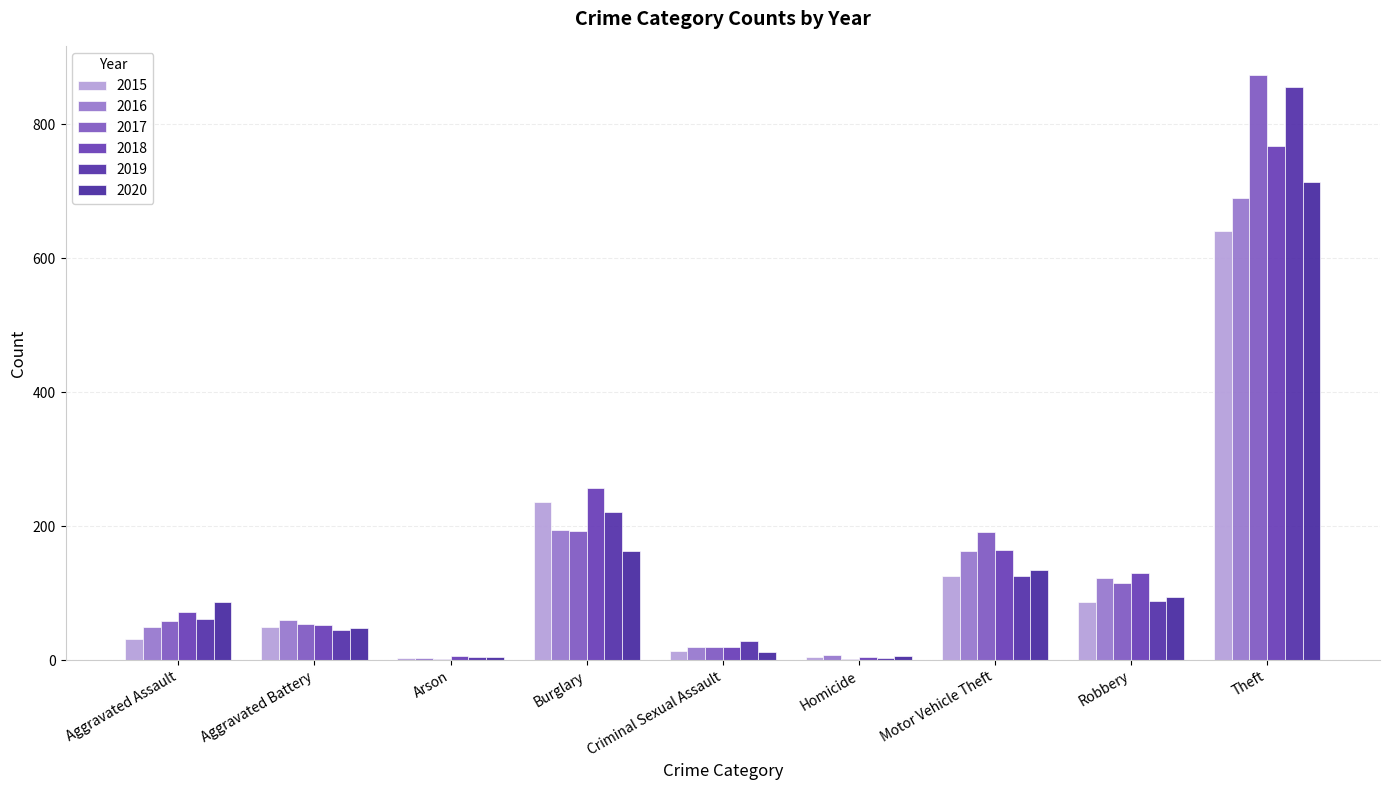

What is the difference between the maximum and minimum values in the 2017 series?

872